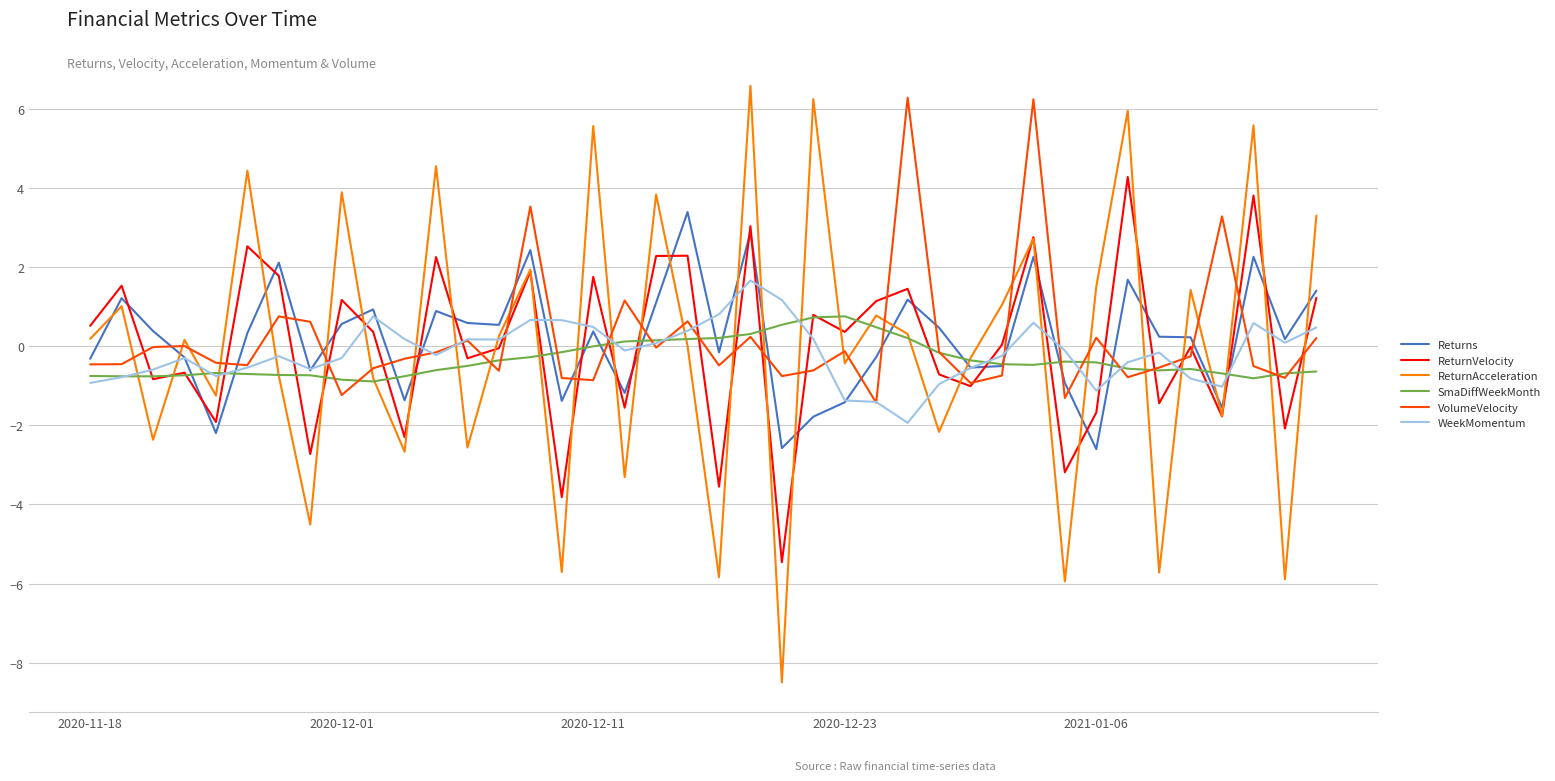

Count the number of categories in the chart.

40